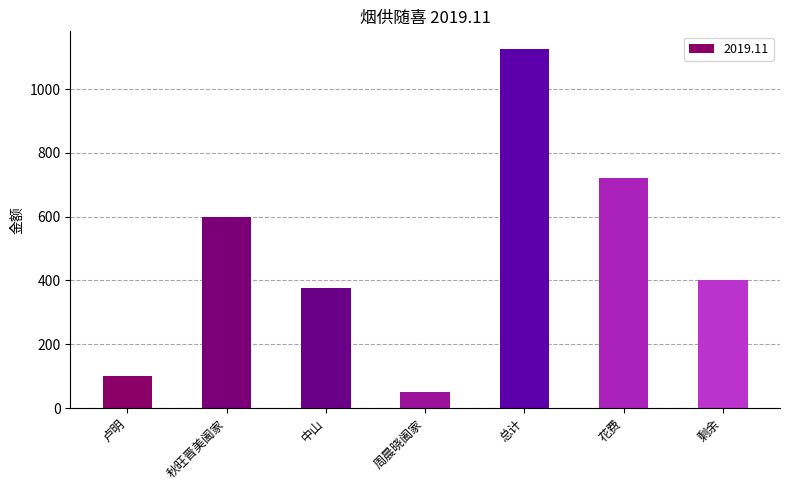

List the labels in order of value, smallest first.

周晨晓阖家, 卢明, 中山, 剩余, 秋旺晋美阖家, 花费, 总计